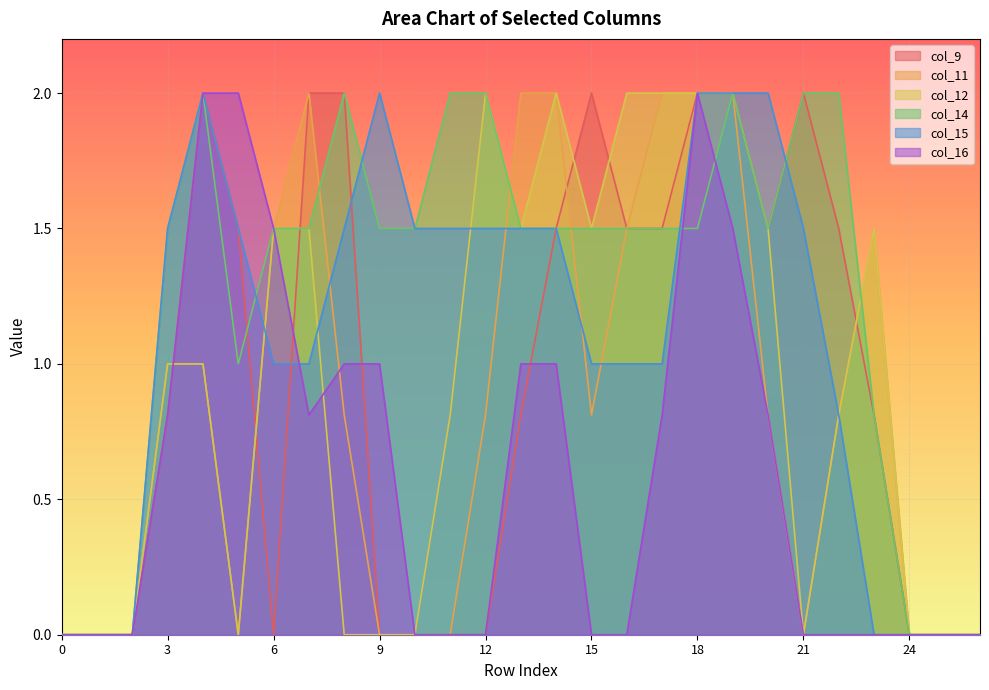

Which category has the highest value across all series?

4